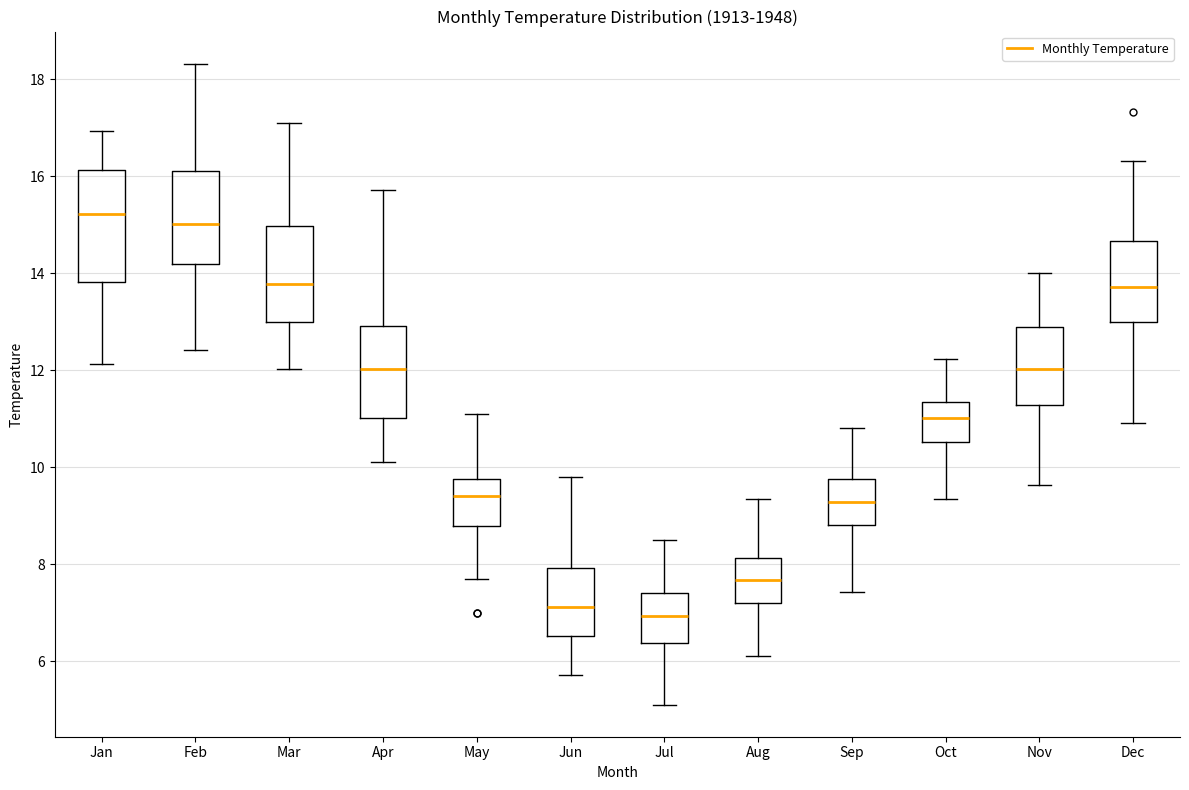

Which box is the tallest, from its lower edge to its upper edge?

Jan